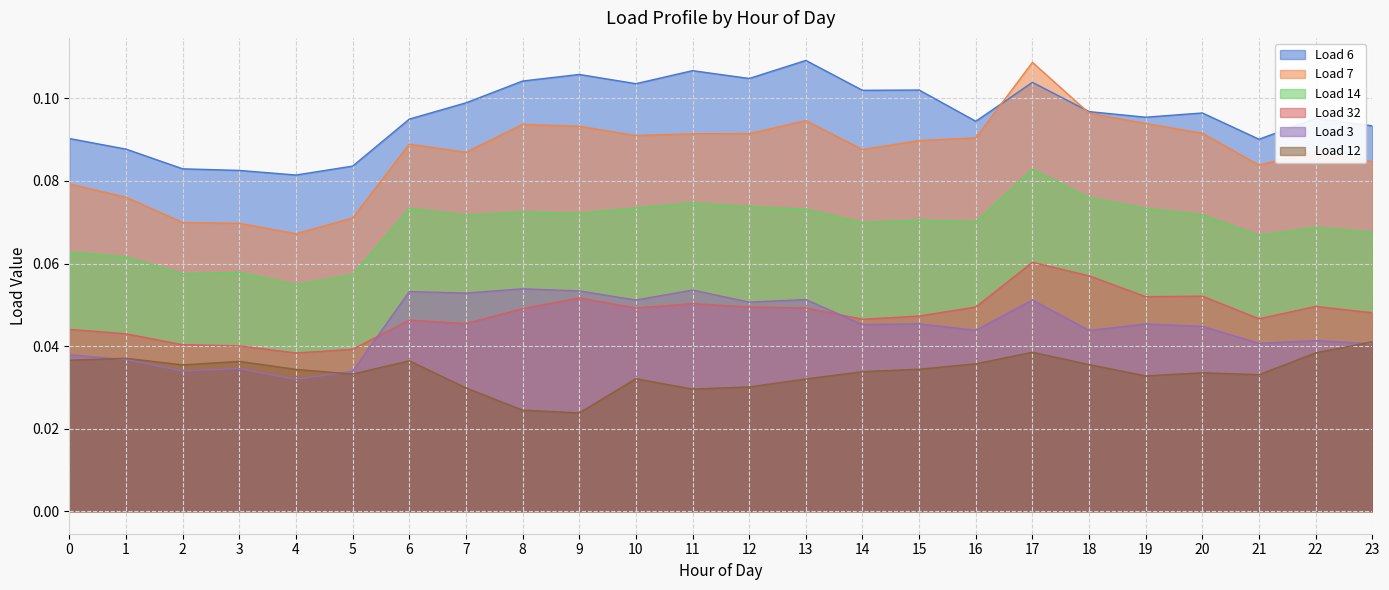

Where is Load 32 nearest to the value 0?

4